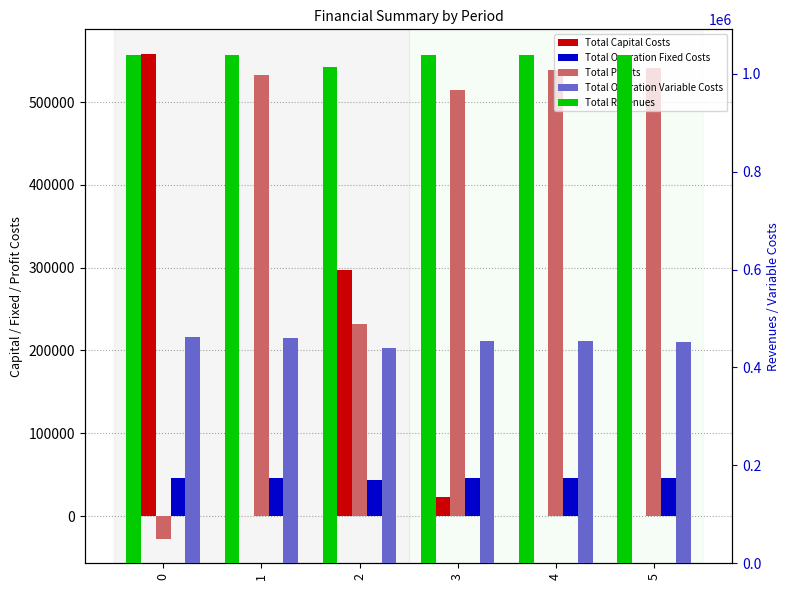

What is the highest value of the Total Profits series?

541023.1